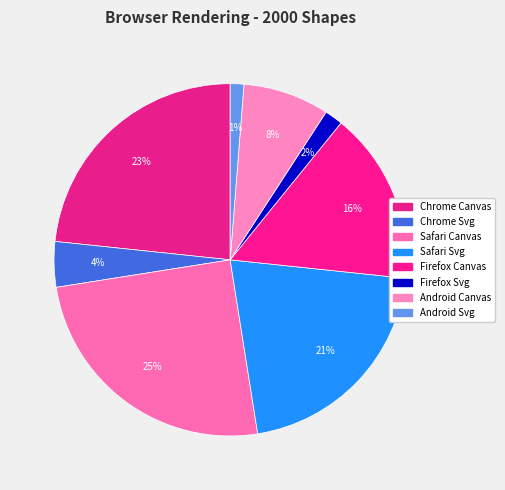

To the nearest percent, what is the average slice percentage?

12%